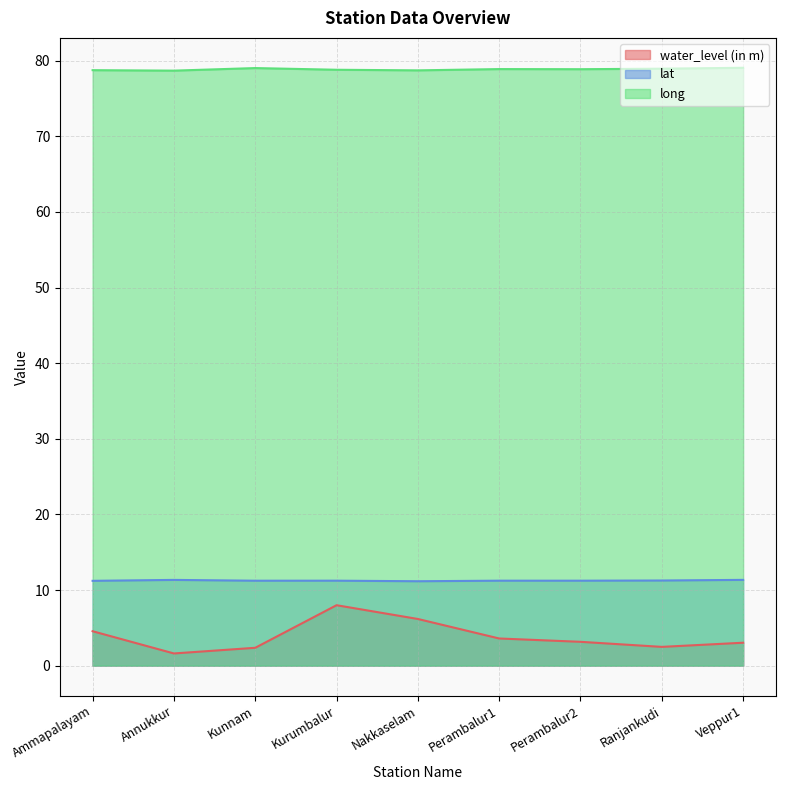

The value of long at Veppur1 is 79.1. True or false?

True